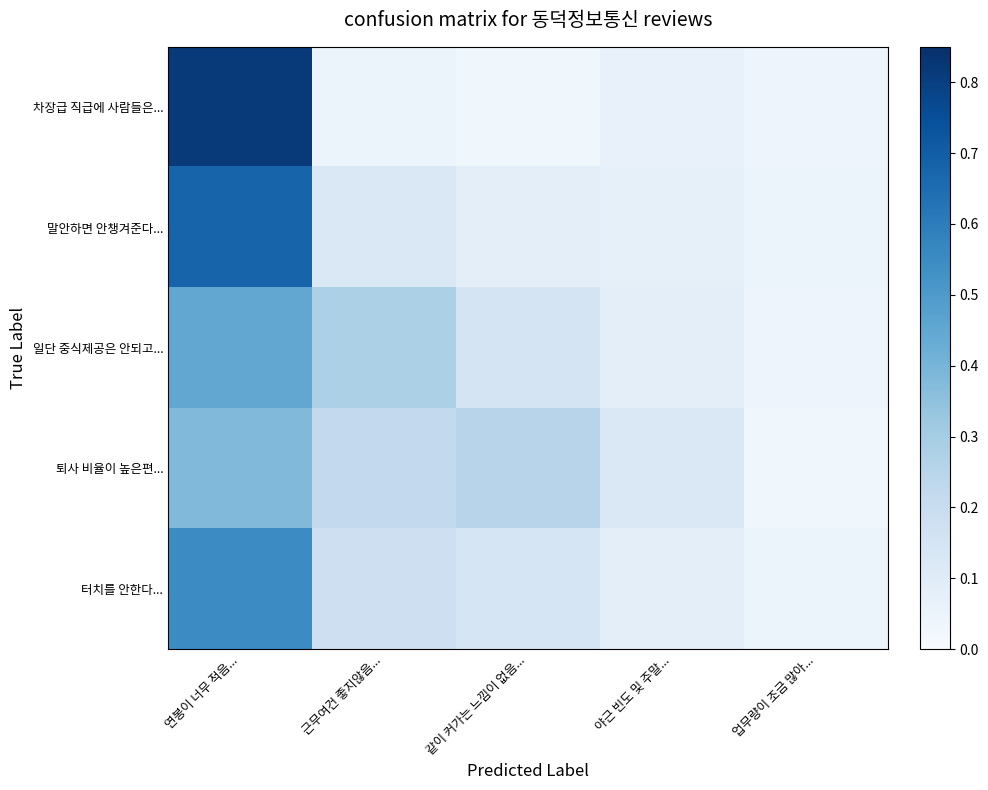

Reading right to left, list all the values displayed in this chart.

차장급 직급에 사람들은...: 업무량이 조금 많아...=0.0	야근 빈도 및 주말...=0.1	같이 커가는 느낌이 없음...=0.0	근무여건 좋지않음...=0.1	연봉이 너무 적음...=0.8
말안하면 안챙겨준다...: 업무량이 조금 많아...=0.1	야근 빈도 및 주말...=0.1	같이 커가는 느낌이 없음...=0.1	근무여건 좋지않음...=0.1	연봉이 너무 적음...=0.7
일단 중식제공은 안되고...: 업무량이 조금 많아...=0.0	야근 빈도 및 주말...=0.1	같이 커가는 느낌이 없음...=0.1	근무여건 좋지않음...=0.3	연봉이 너무 적음...=0.5
퇴사 비율이 높은편...: 업무량이 조금 많아...=0.0	야근 빈도 및 주말...=0.1	같이 커가는 느낌이 없음...=0.2	근무여건 좋지않음...=0.2	연봉이 너무 적음...=0.4
터치를 안한다...: 업무량이 조금 많아...=0.1	야근 빈도 및 주말...=0.1	같이 커가는 느낌이 없음...=0.1	근무여건 좋지않음...=0.2	연봉이 너무 적음...=0.6